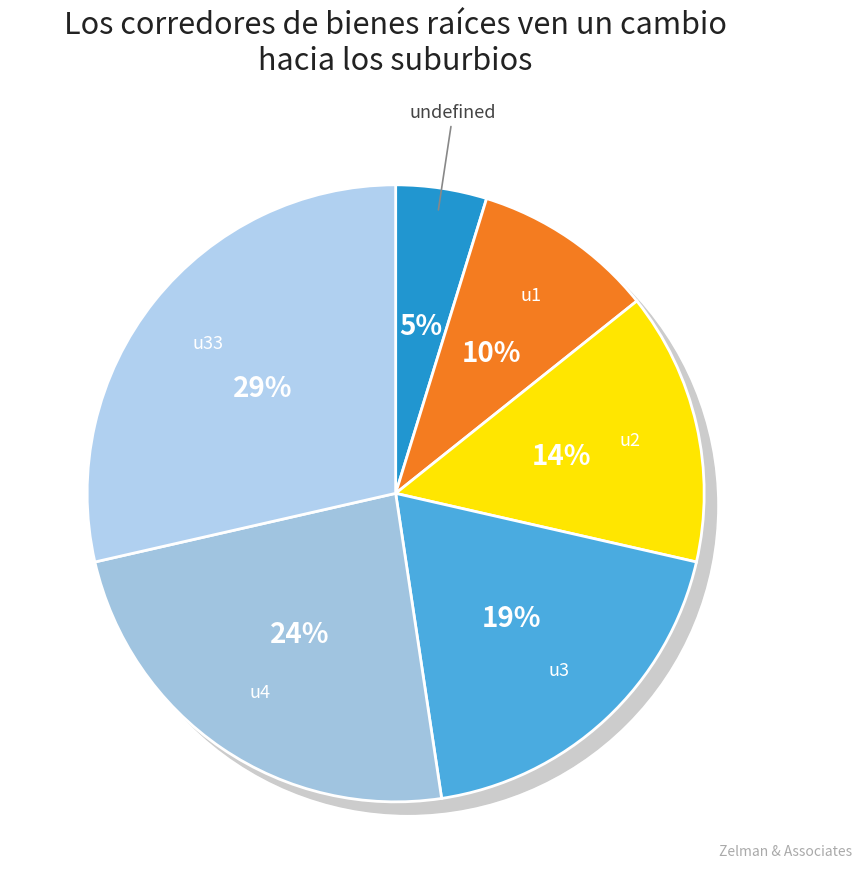

What portion of the pie excludes u3?

81.0%